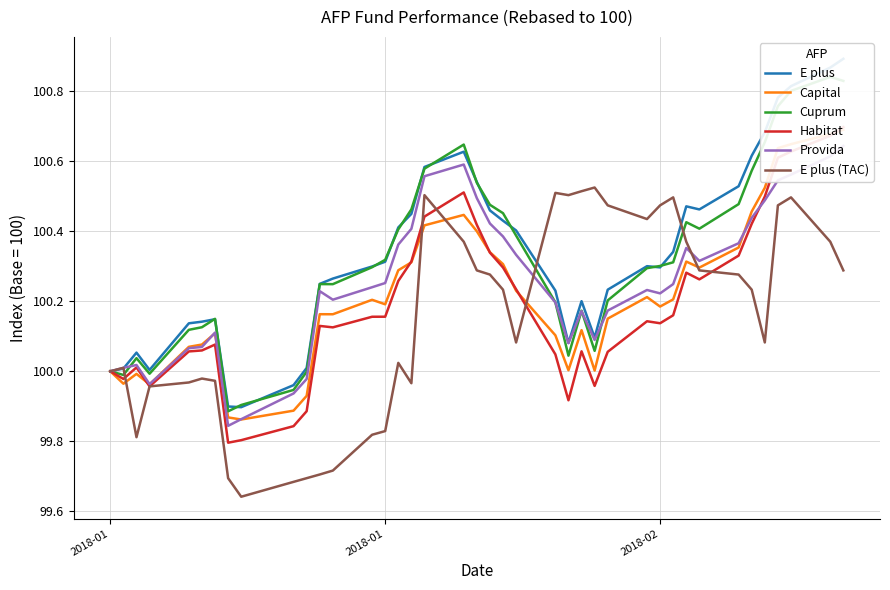

List the series in order of their peak value, highest first.

E plus, Cuprum, Habitat, Capital, Provida, E plus (TAC)